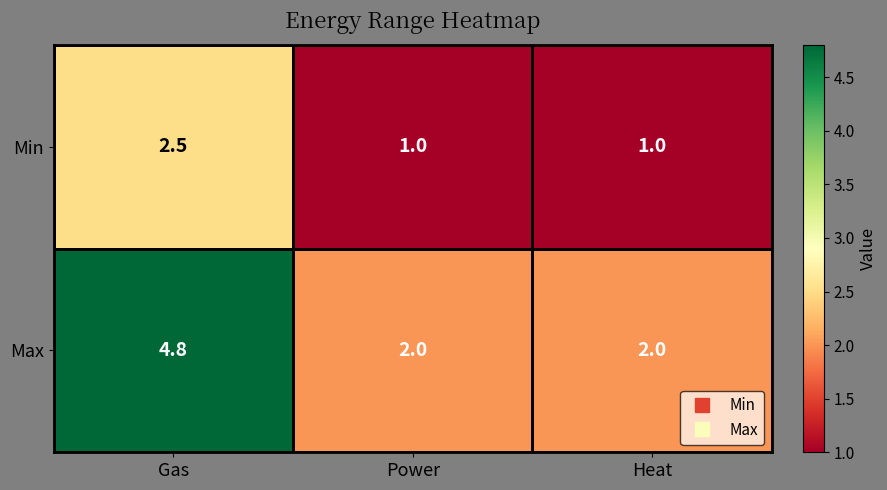

Which series has the largest total across all categories?

Max